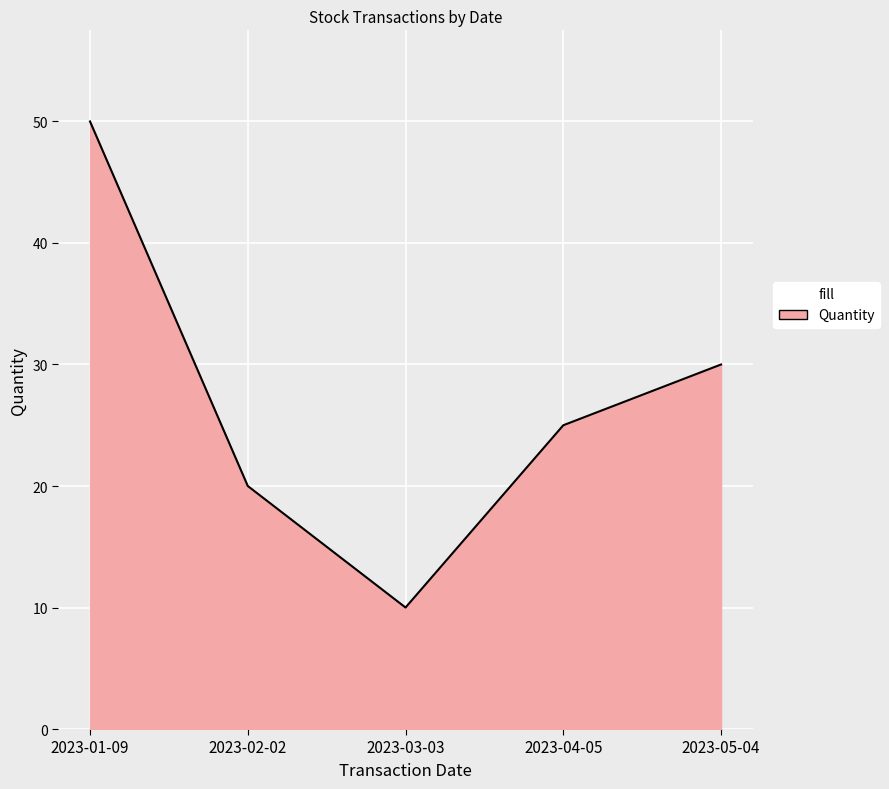

Does the chart display data point markers on the line(s)?

No